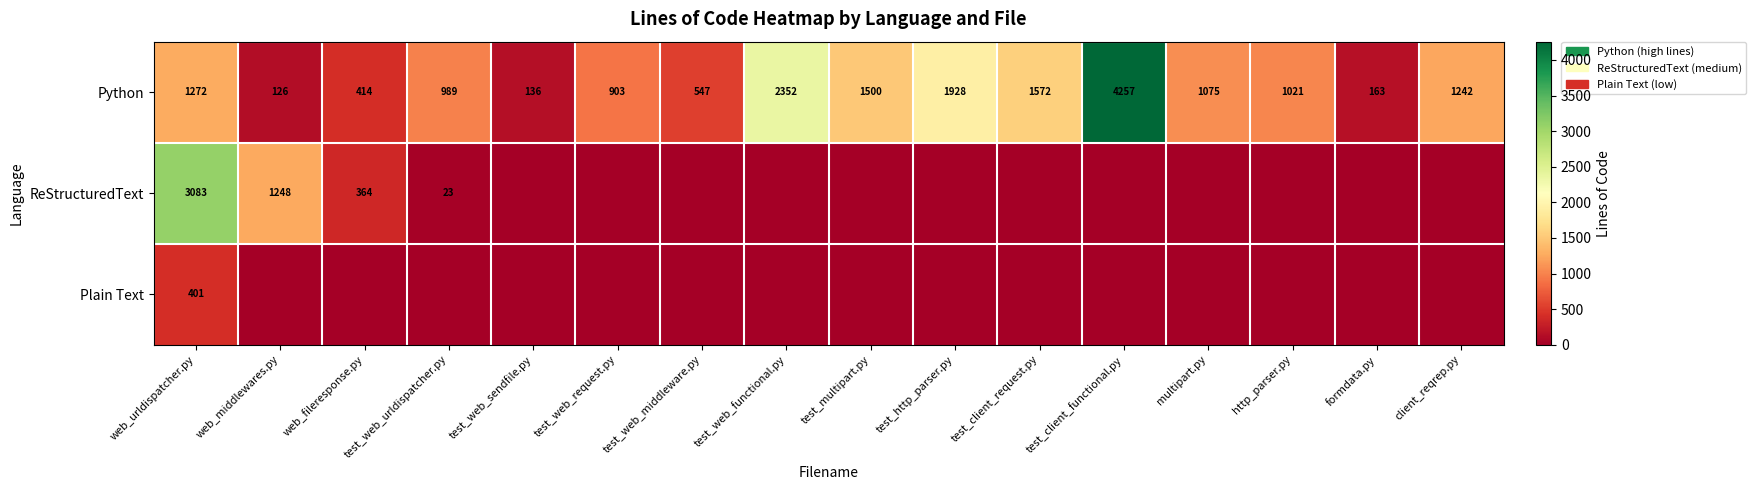

What is the difference between the ReStructuredText values at test_web_urldispatcher.py and web_fileresponse.py?

341